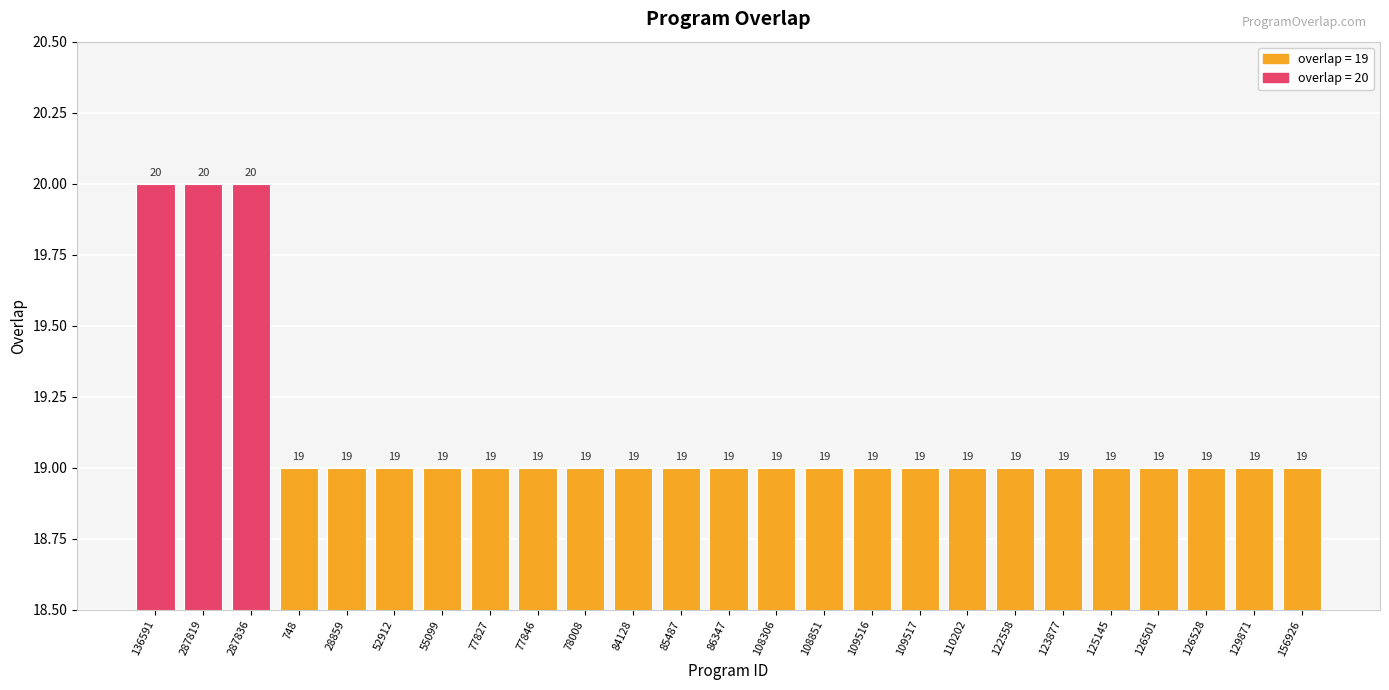

What value does the data have at 125145?

19